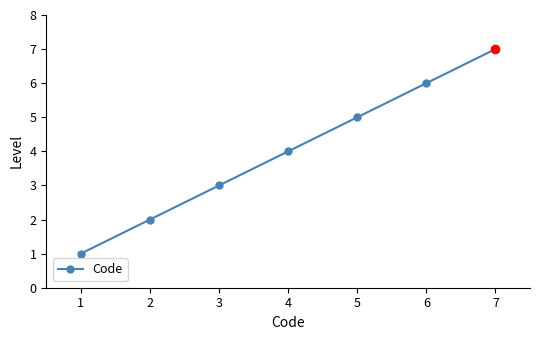

The value at 2 is 4. True or false?

False